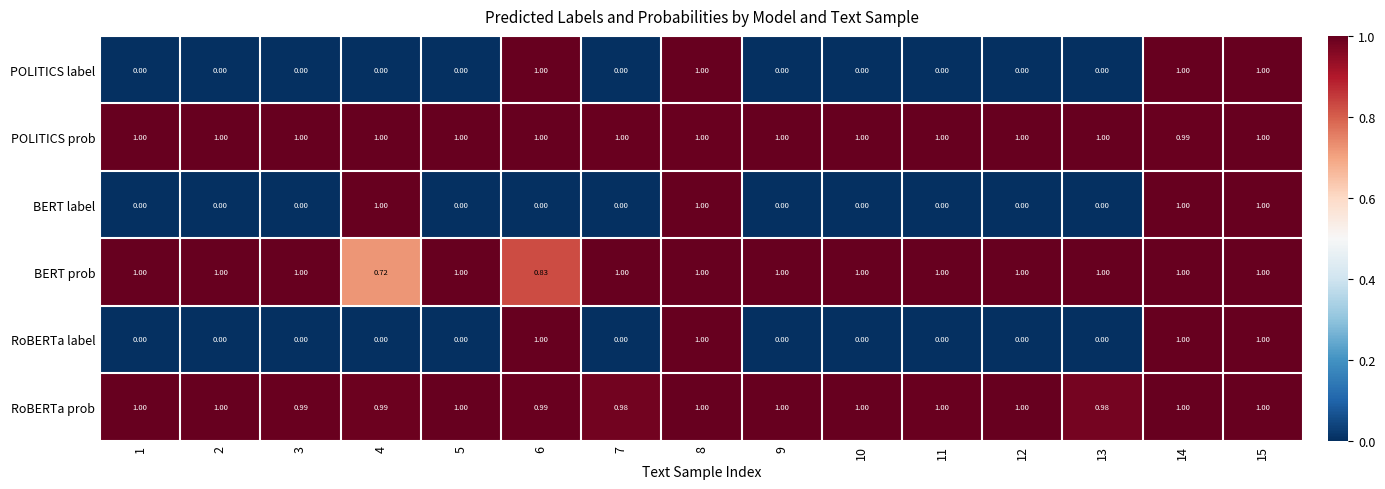

Which series changed the most between 2 and 4?

BERT label